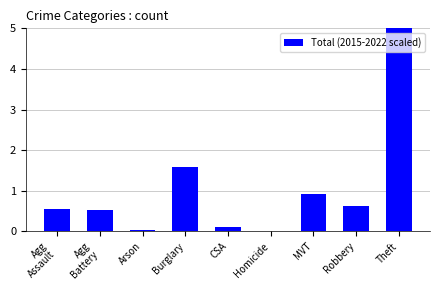

What position from the right is Robbery?

2